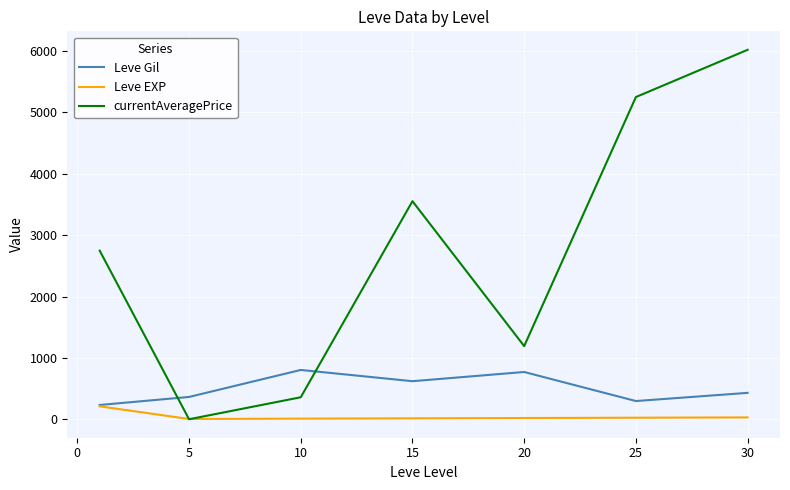

Which series has the widest spread of values?

currentAveragePrice